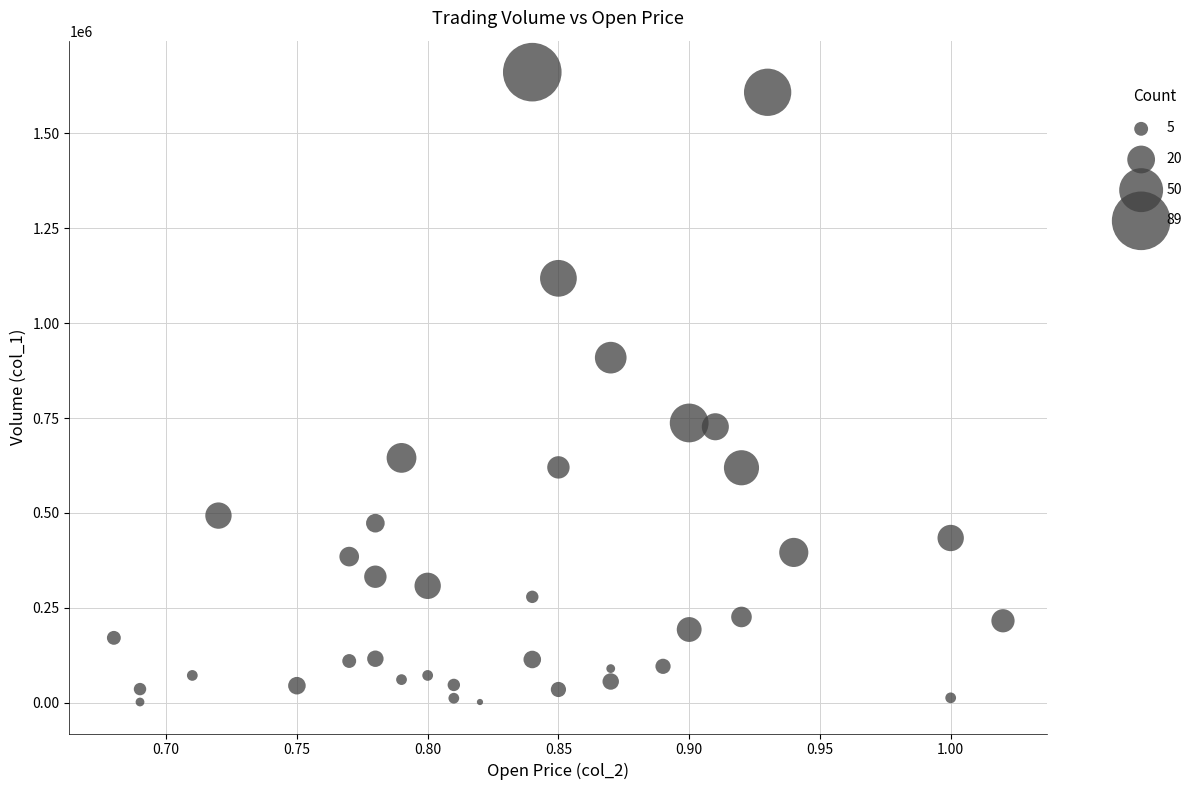

What is the range of Y values (max minus min)?

1659000